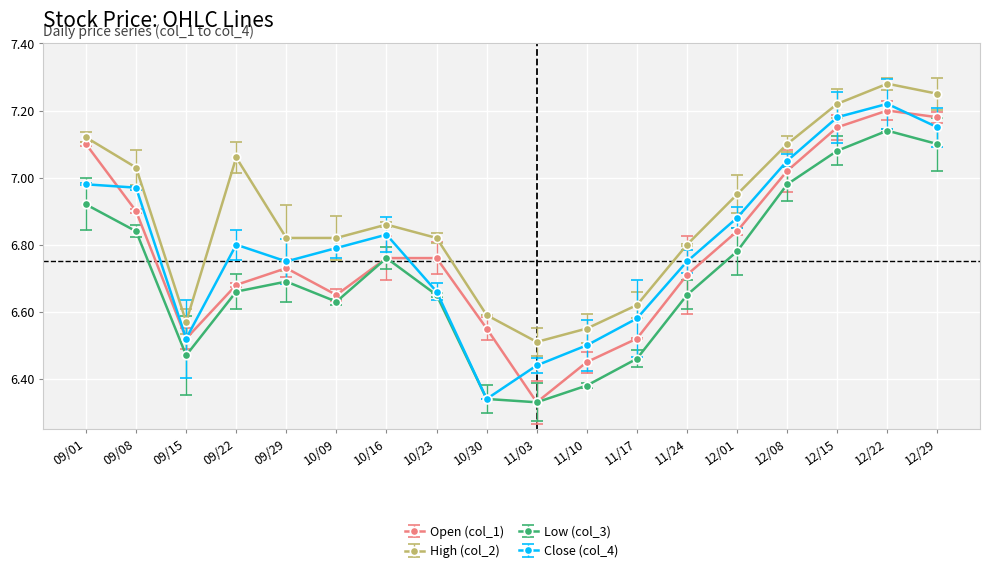

True or false: High (col_2) and Close (col_4) cross at least once.

False